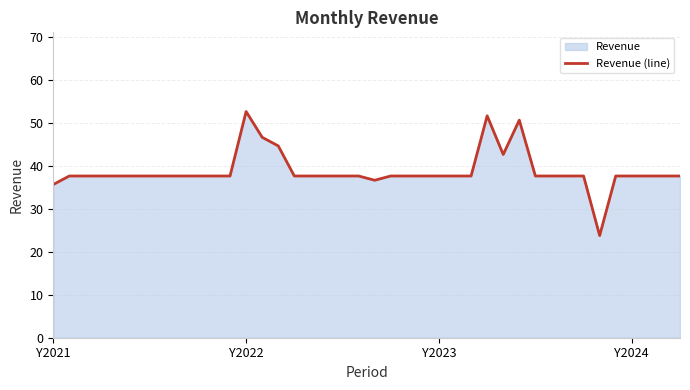

How many interior local peaks (higher than both neighbors) does the data have?

3